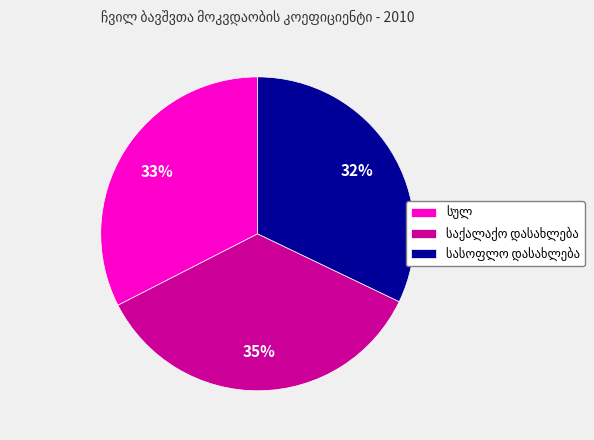

Does any single category account for the majority?

No